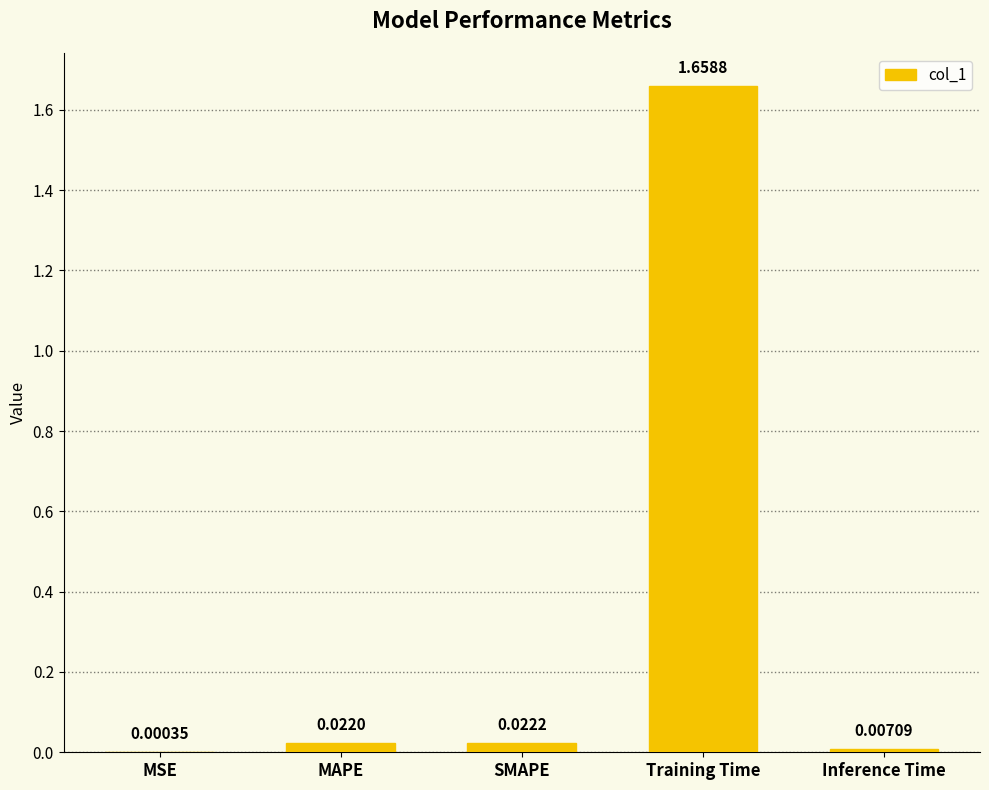

Which label corresponds to the largest value in the chart?

Training Time